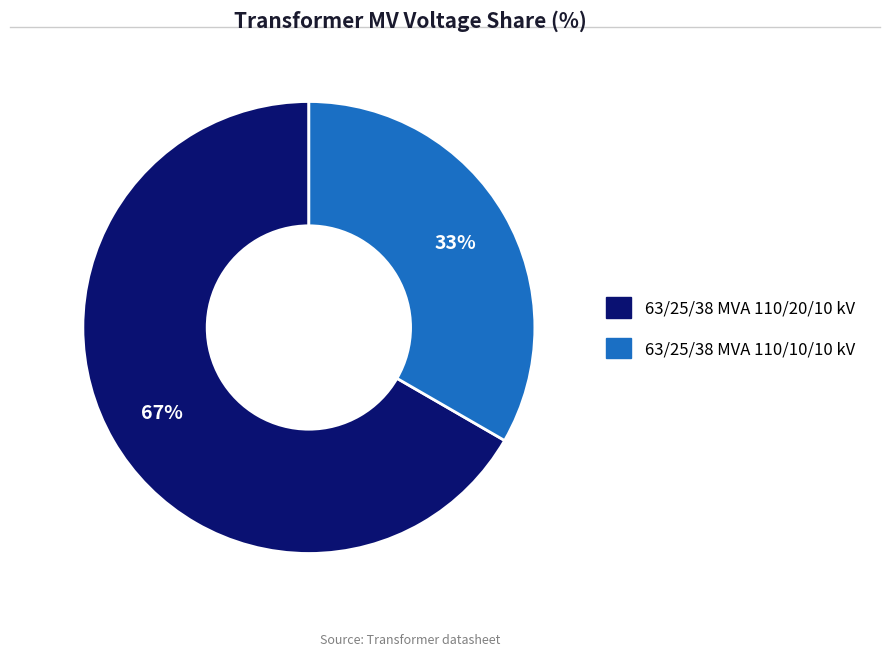

To the nearest percent, what is the average slice percentage?

50%